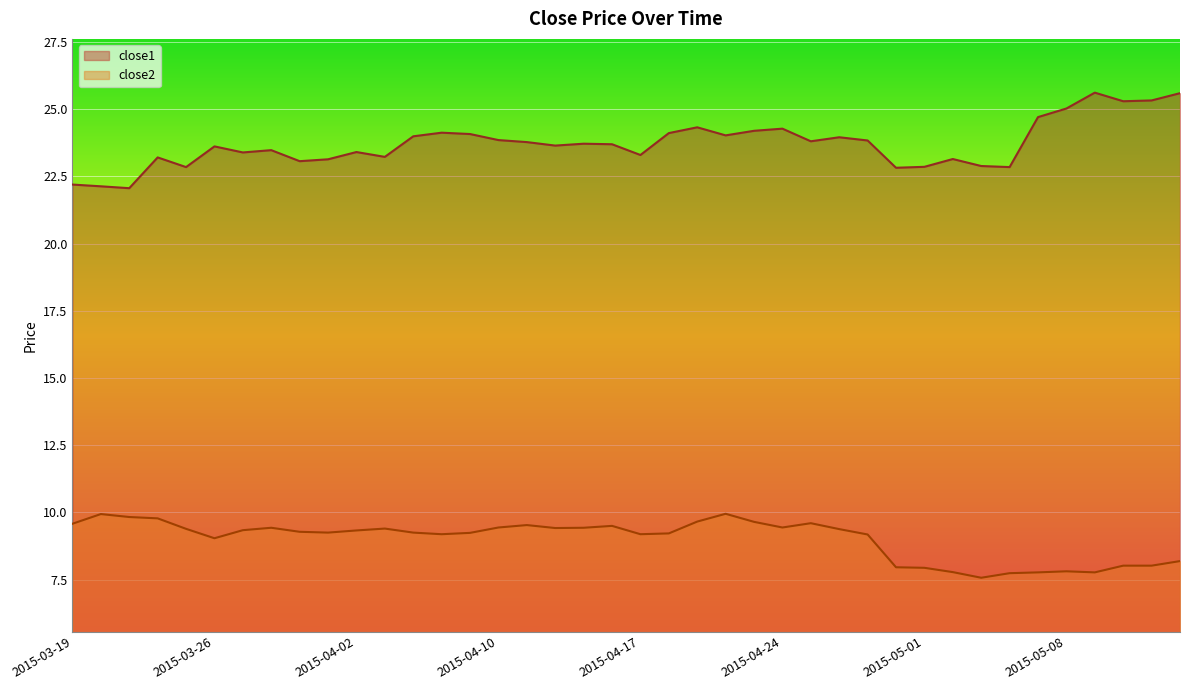

How many interior local peaks does the close2 series have?

8